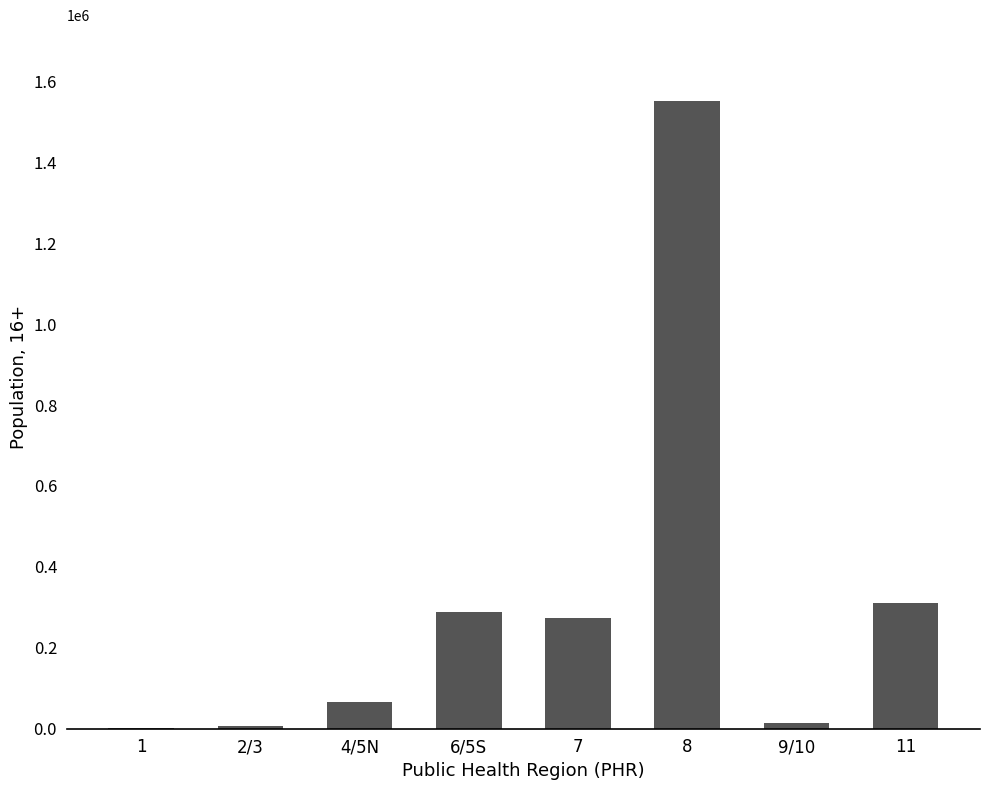

What is the sum of all values?

2514143